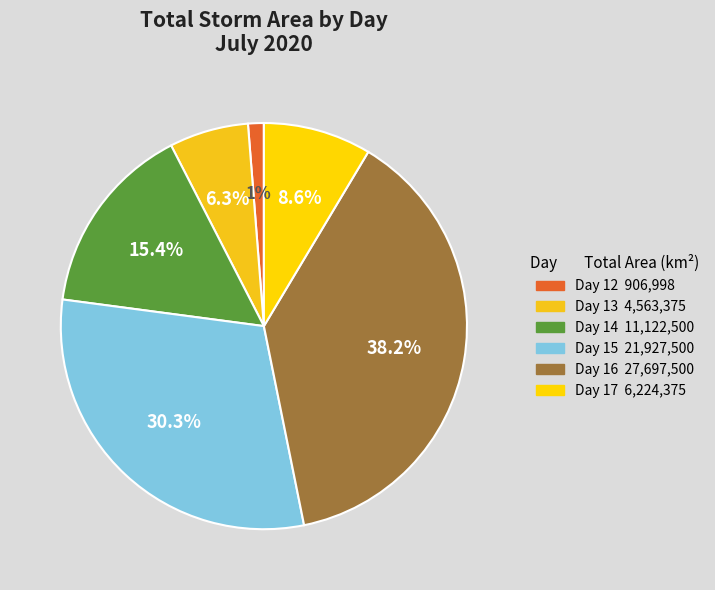

Count the number of slices in the pie.

6